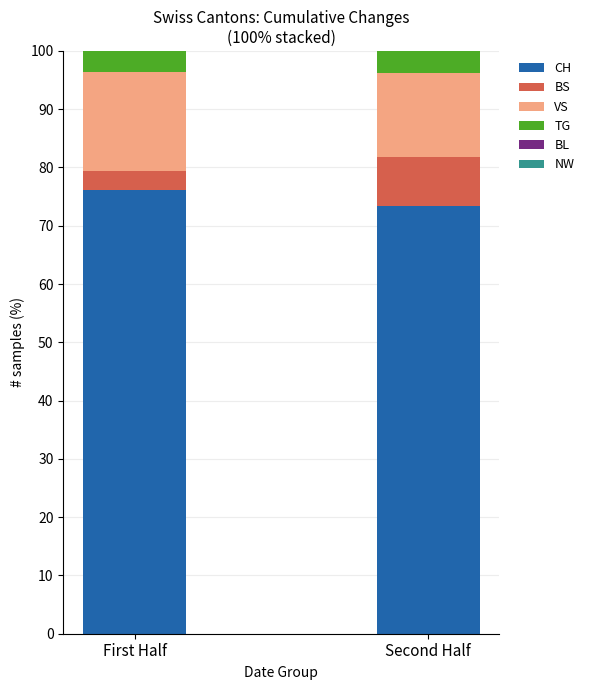

List the labels in order of CH value, smallest first.

Second Half, First Half